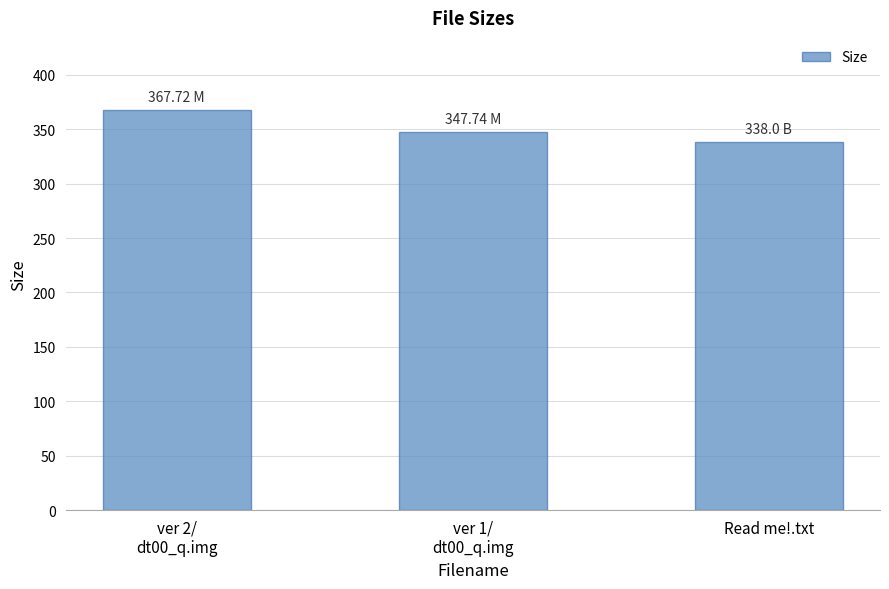

Count the number of categories in the chart.

3